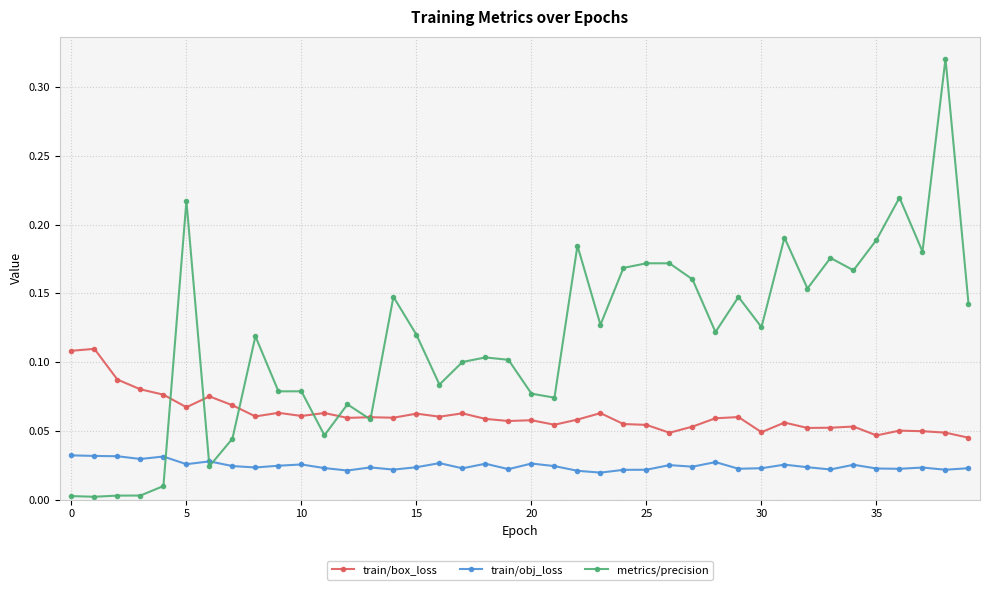

Which series has the widest spread of values?

metrics/precision